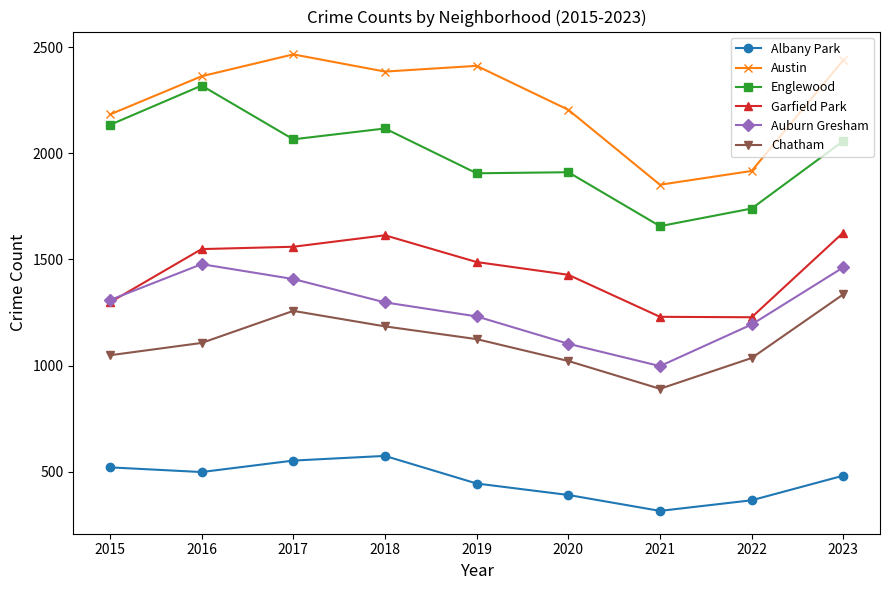

What are all the series names shown in the legend?

Albany Park, Austin, Englewood, Garfield Park, Auburn Gresham, Chatham